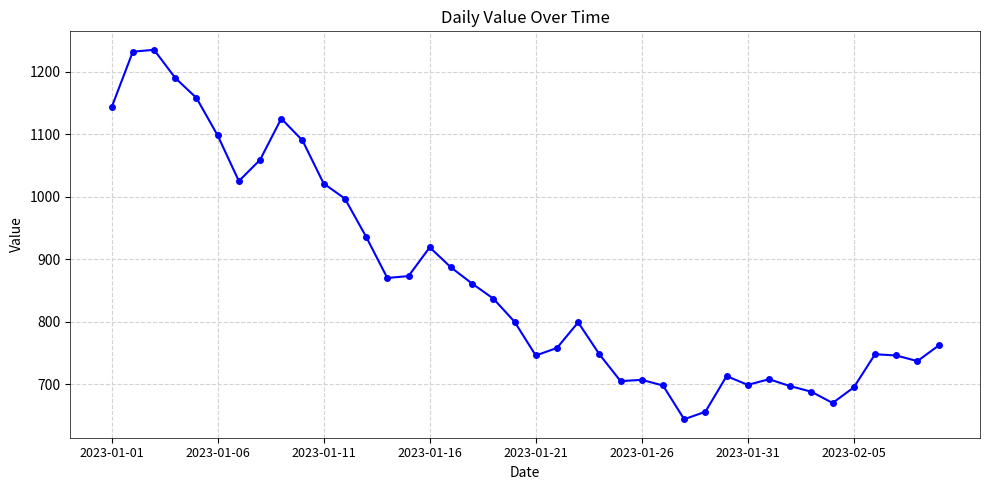

What is the smallest value displayed?

644